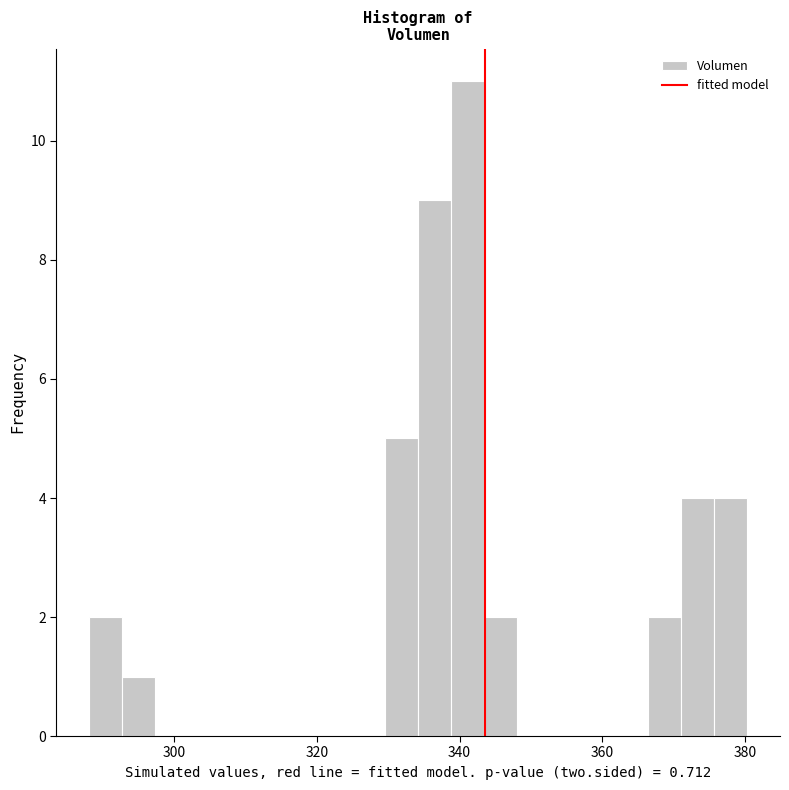

Around what value on the x-axis is the tallest bar? Give the approximate position of its centre, as read against the axis.

342